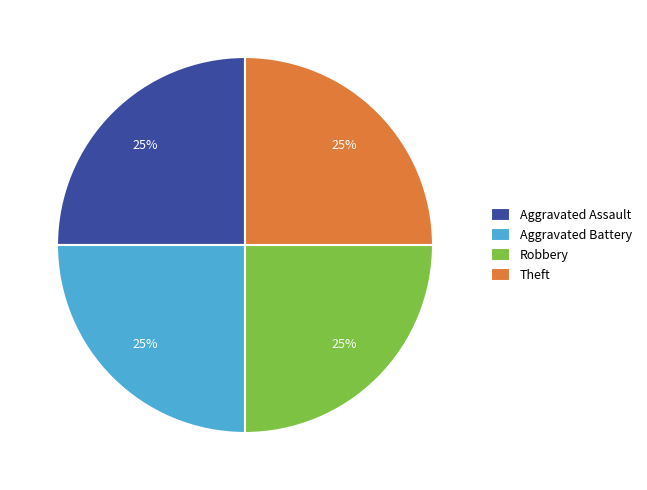

Is Robbery the majority of the pie?

No